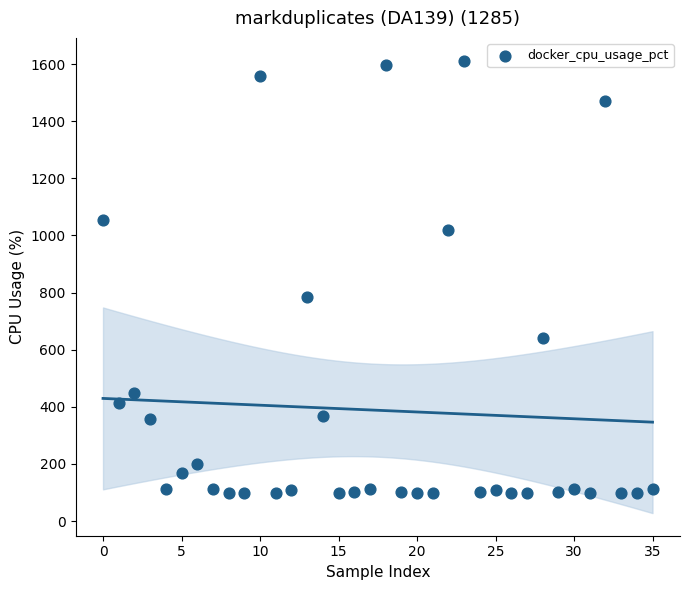

What Y value in the scatter plot is closest to 855?

784.2